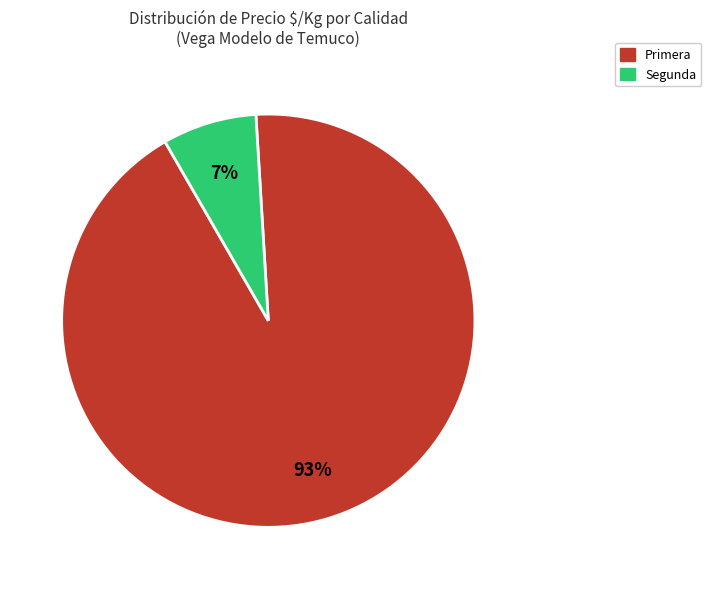

Is there a majority slice in this chart?

Yes